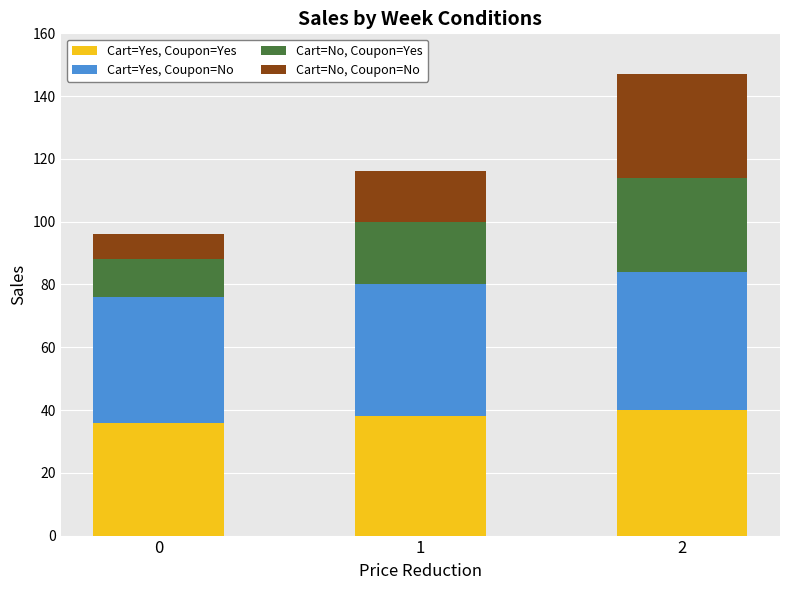

What is the total value across all series at 2?

147